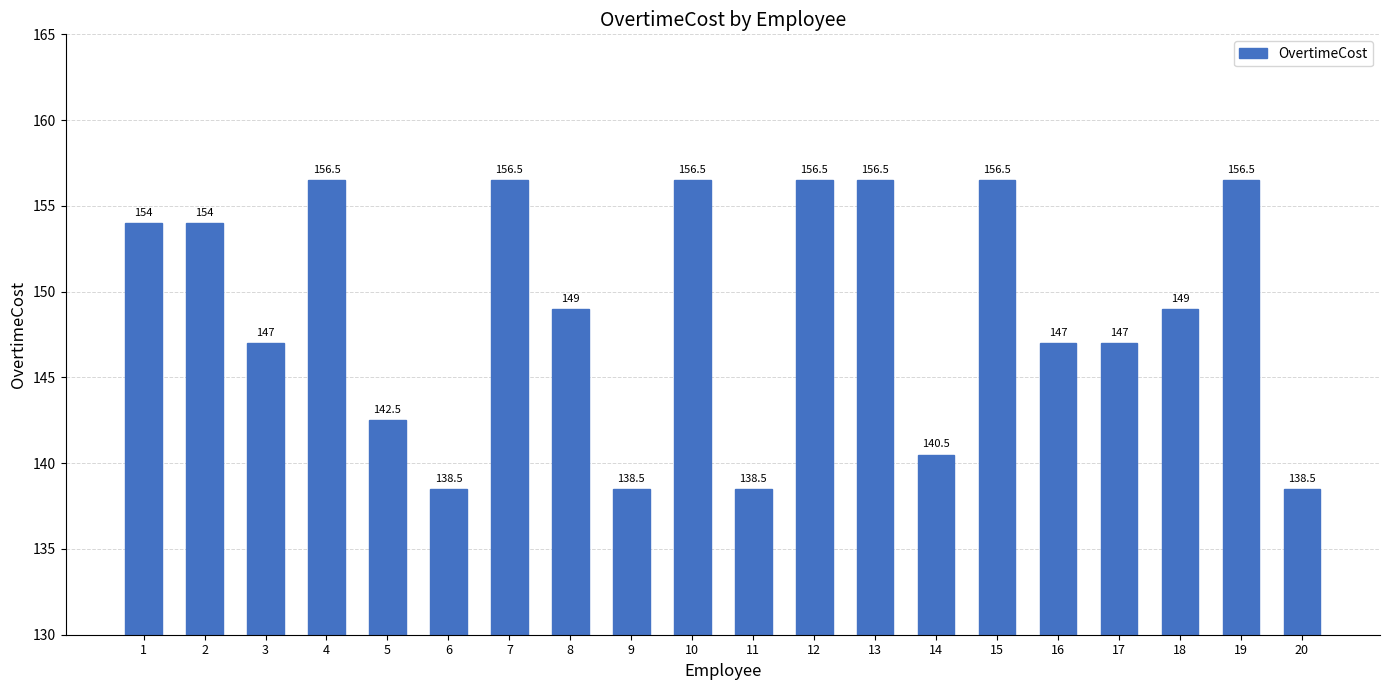

Reading left to right, extract all data points from this chart.

1=154.0	2=154.0	3=147.0	4=156.5	5=142.5	6=138.5	7=156.5	8=149.0	9=138.5	10=156.5	11=138.5	12=156.5	13=156.5	14=140.5	15=156.5	16=147.0	17=147.0	18=149.0	19=156.5	20=138.5